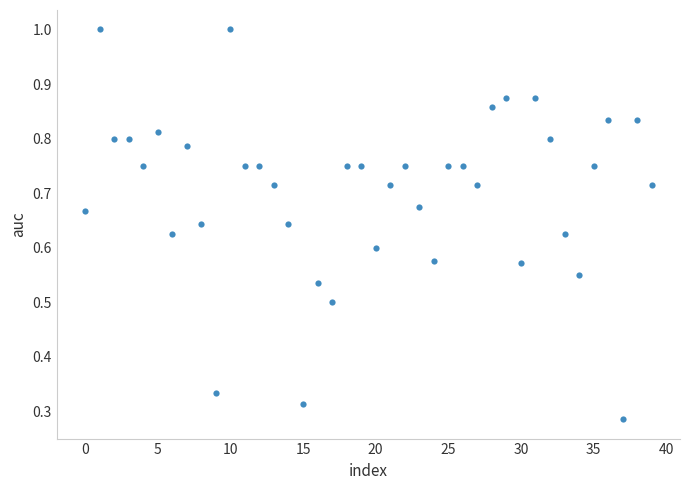

How many points are shown in the scatter plot?

40